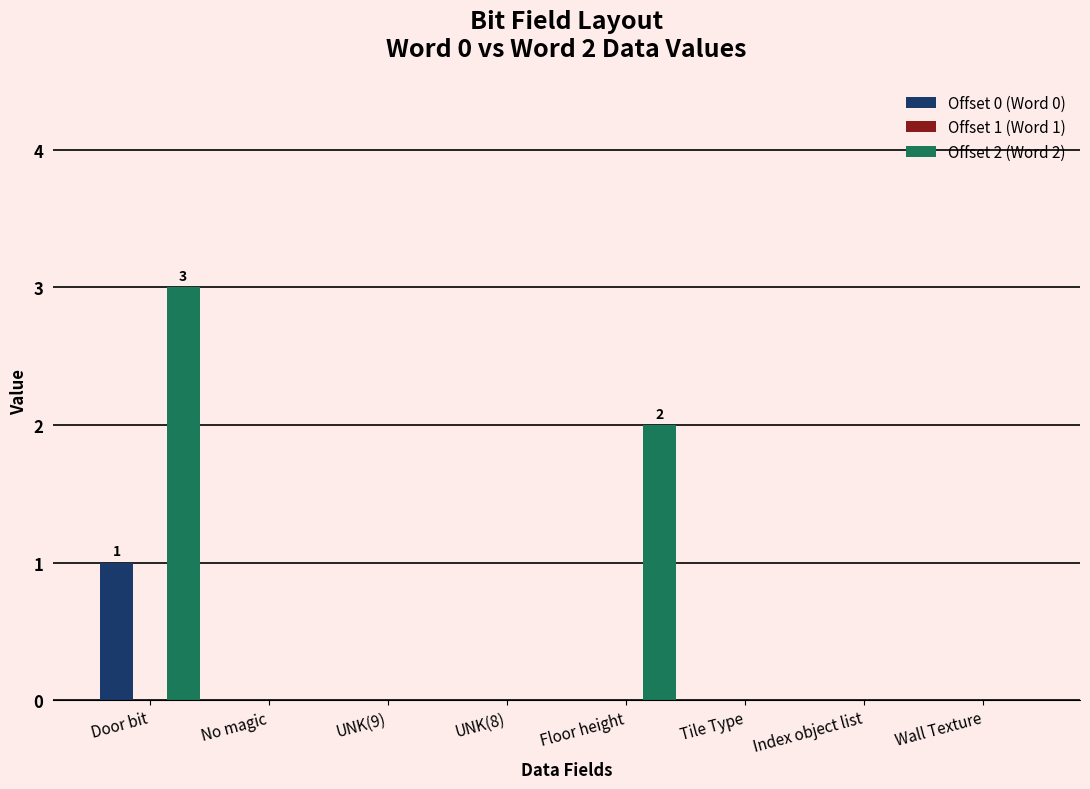

Reading left to right, extract all data points from this chart.

Offset 0 (Word 0): Door bit=1	No magic=0	UNK(9)=0	UNK(8)=0	Floor height=0	Tile Type=0	Index object list=0	Wall Texture=0
Offset 2 (Word 2): Door bit=3	No magic=0	UNK(9)=0	UNK(8)=0	Floor height=2	Tile Type=0	Index object list=0	Wall Texture=0